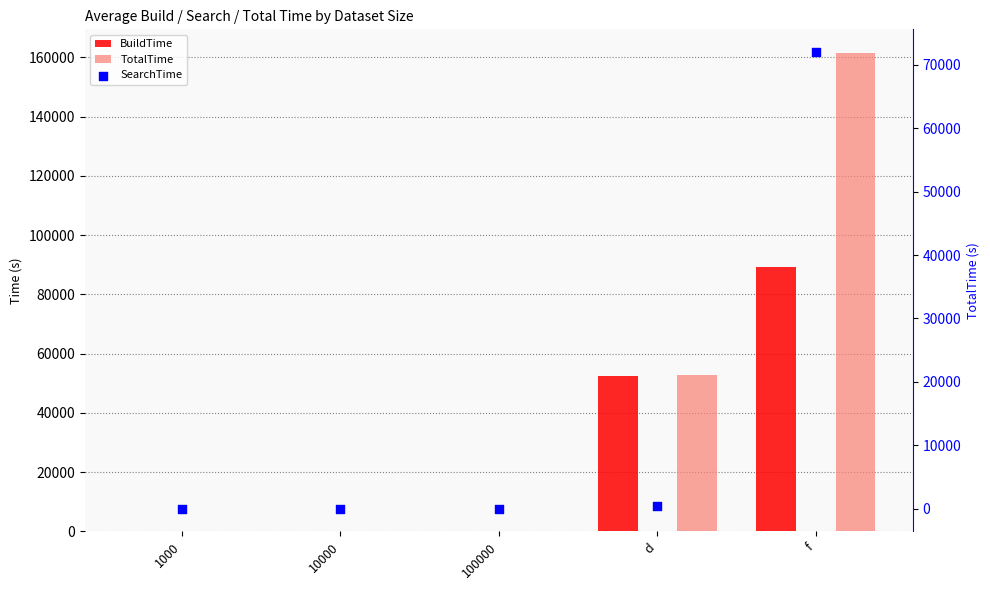

What is the total value across all series at d?

105692.0